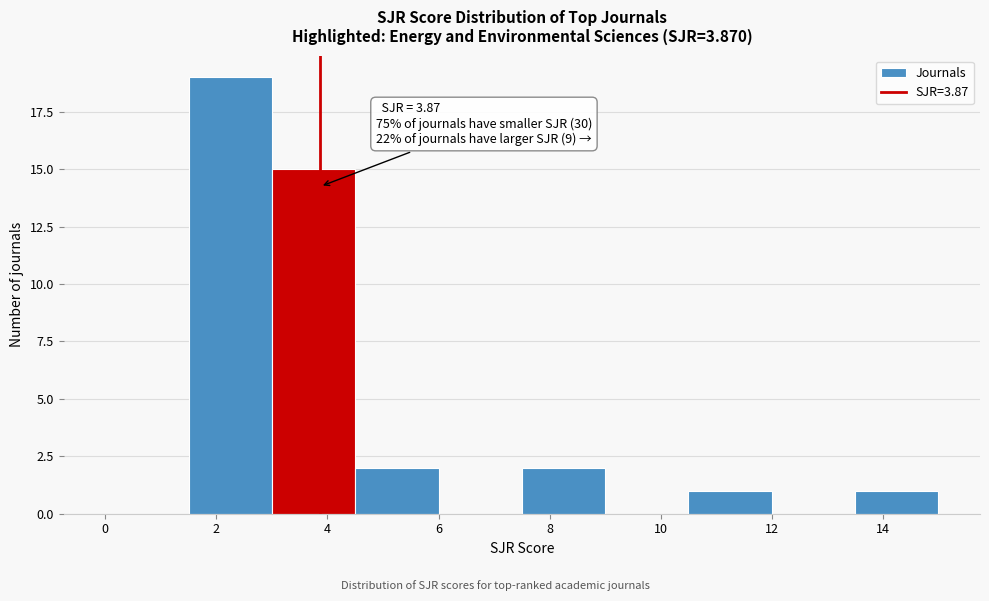

Which range on the x-axis has the tallest bar?

1.5 to 3.0